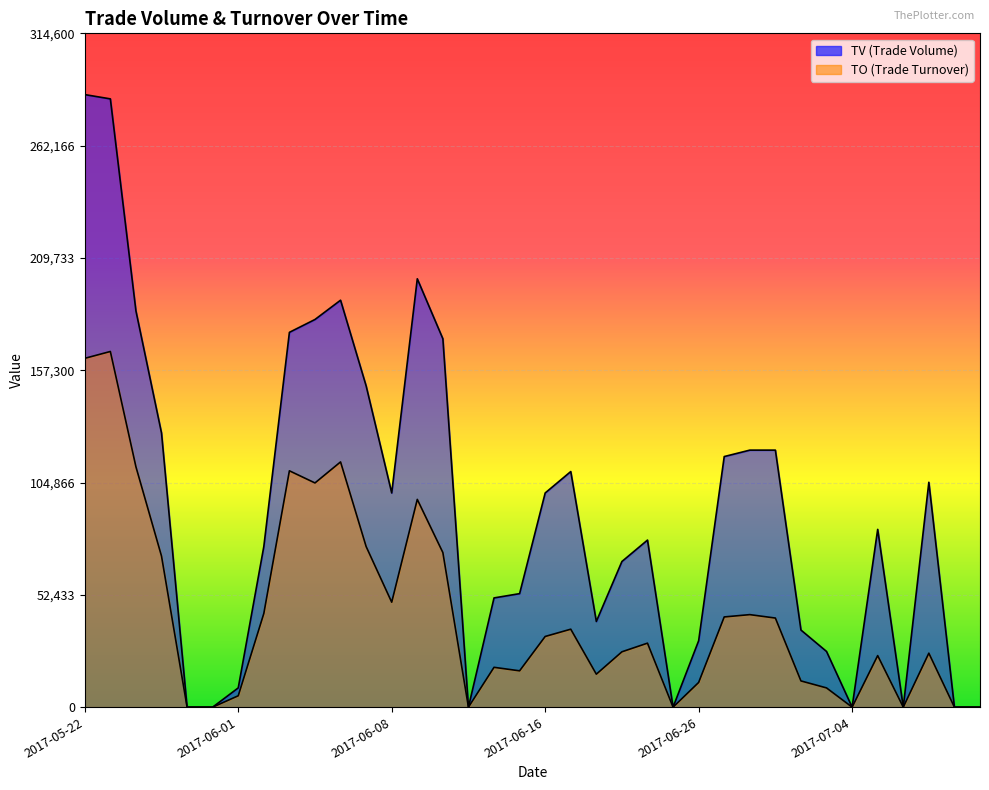

What are all the series names shown in the legend?

TO, TV